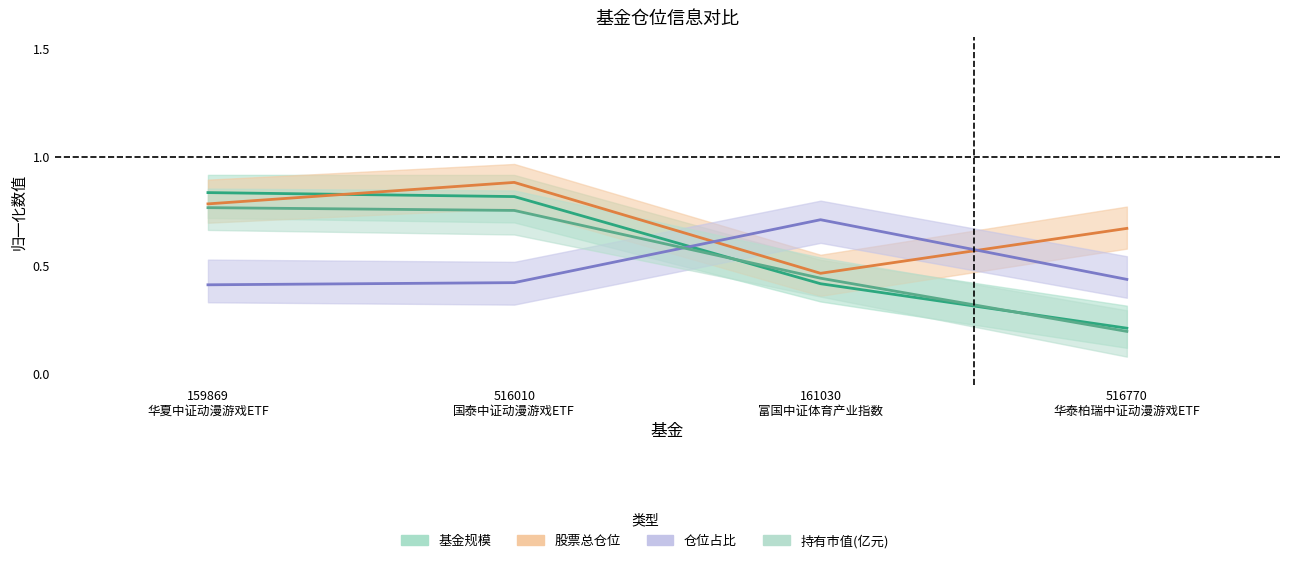

What is the label of the 1st point from the right?

516770
华泰柏瑞中证动漫游戏ETF